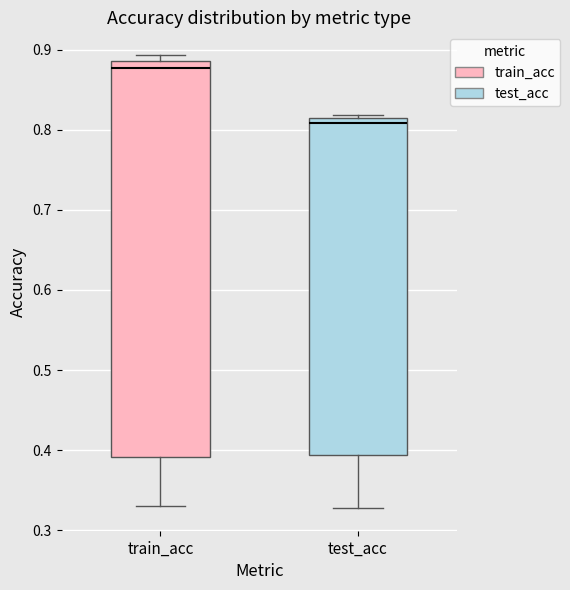

Which box's median line is the lowest?

test_acc